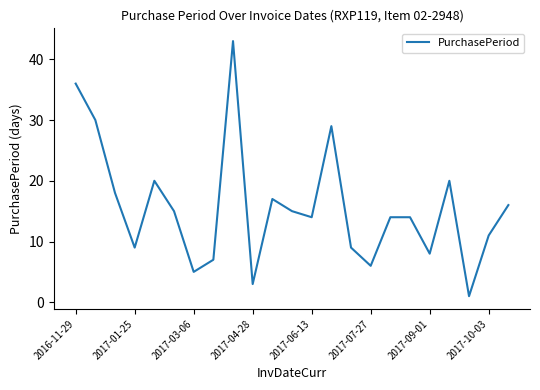

Is this an area chart (filled region under the line)?

No